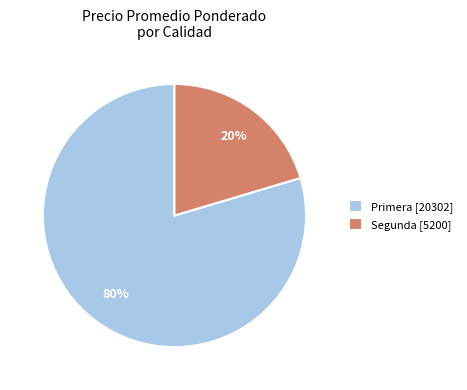

Is there a majority slice in this chart?

Yes